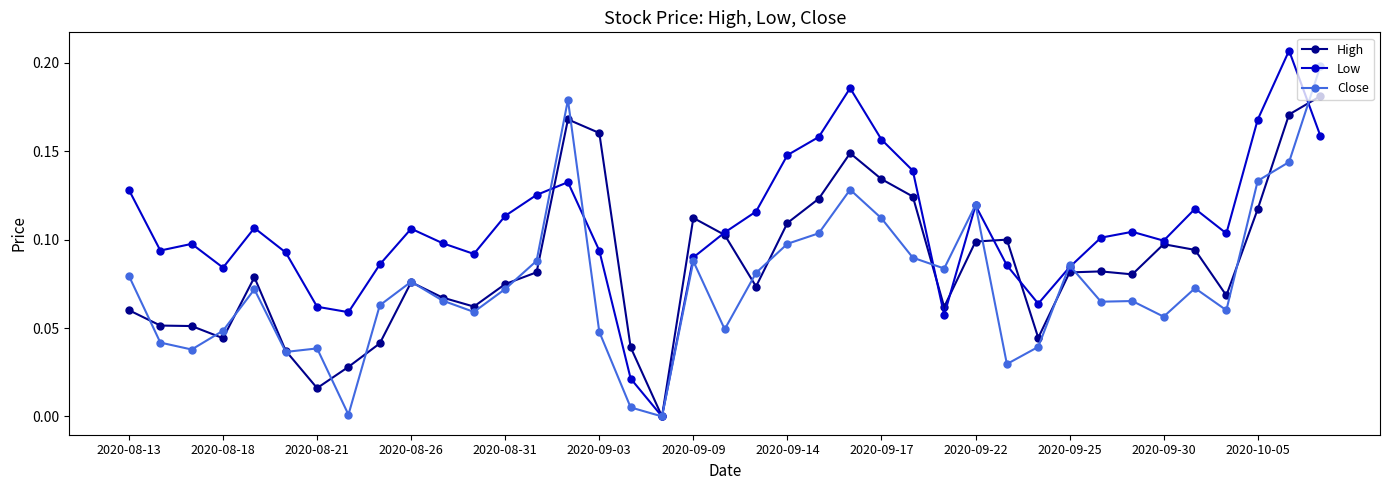

Which series has the largest total across all categories?

Low